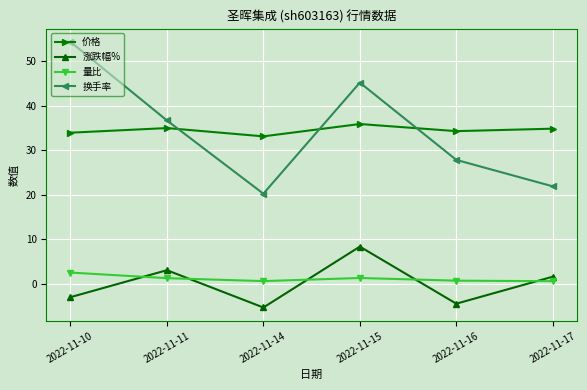

True or false: 换手率 and 量比 cross at least once.

False